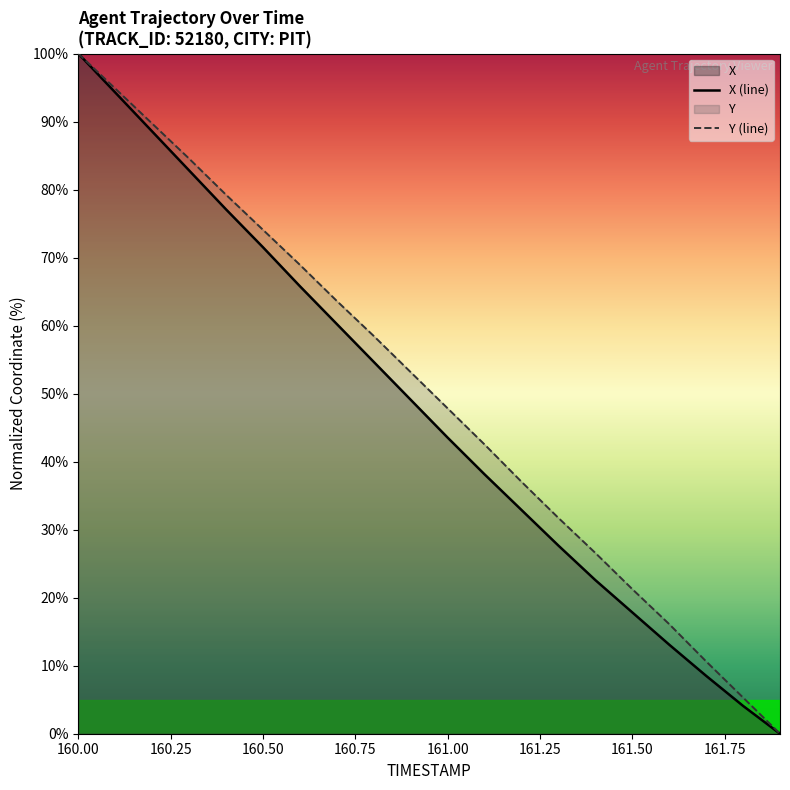

How many positive values does the X series have?

19